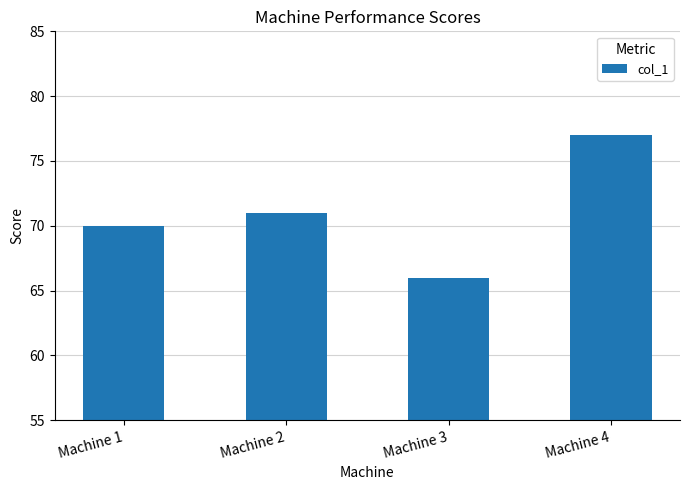

List the labels in order of value, smallest first.

Machine 3, Machine 1, Machine 2, Machine 4